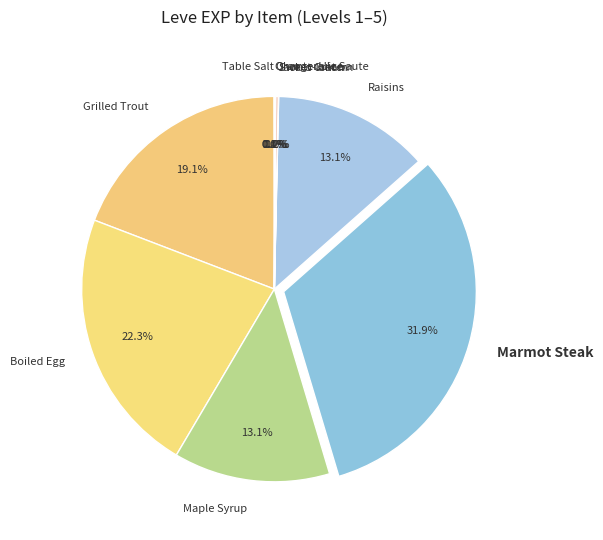

To the nearest percent, what portion does Raisins represent?

13%